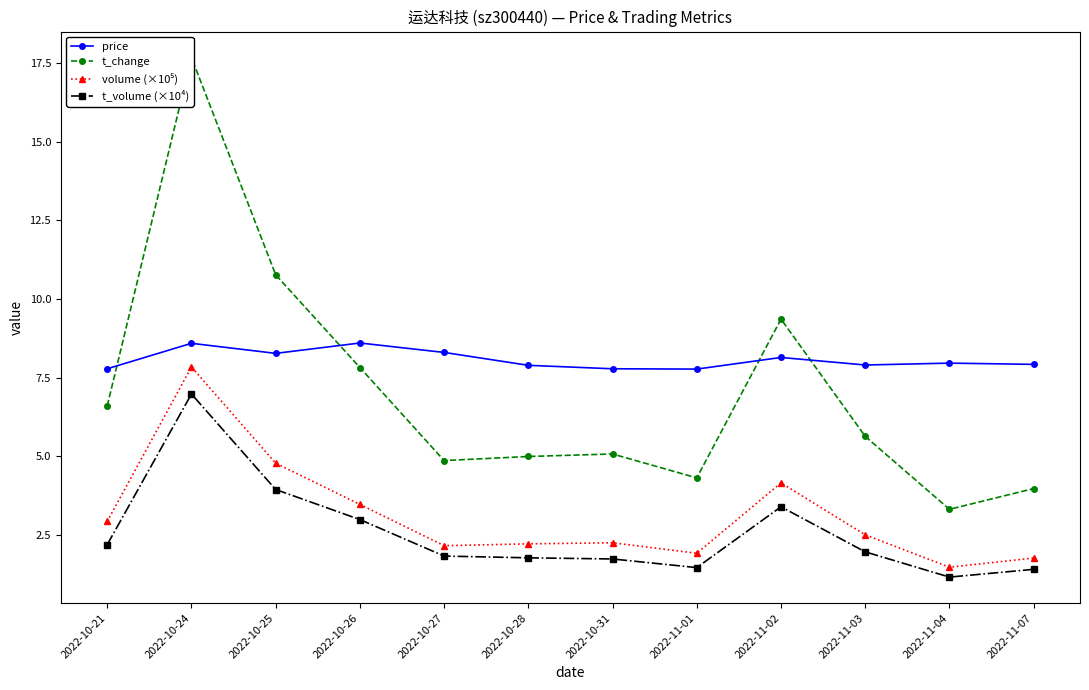

At which category is the sum across all series the highest?

2022-10-24